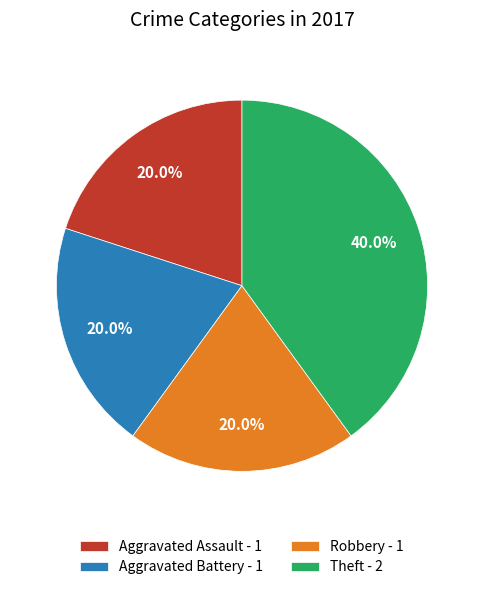

Is there a majority slice in this chart?

No